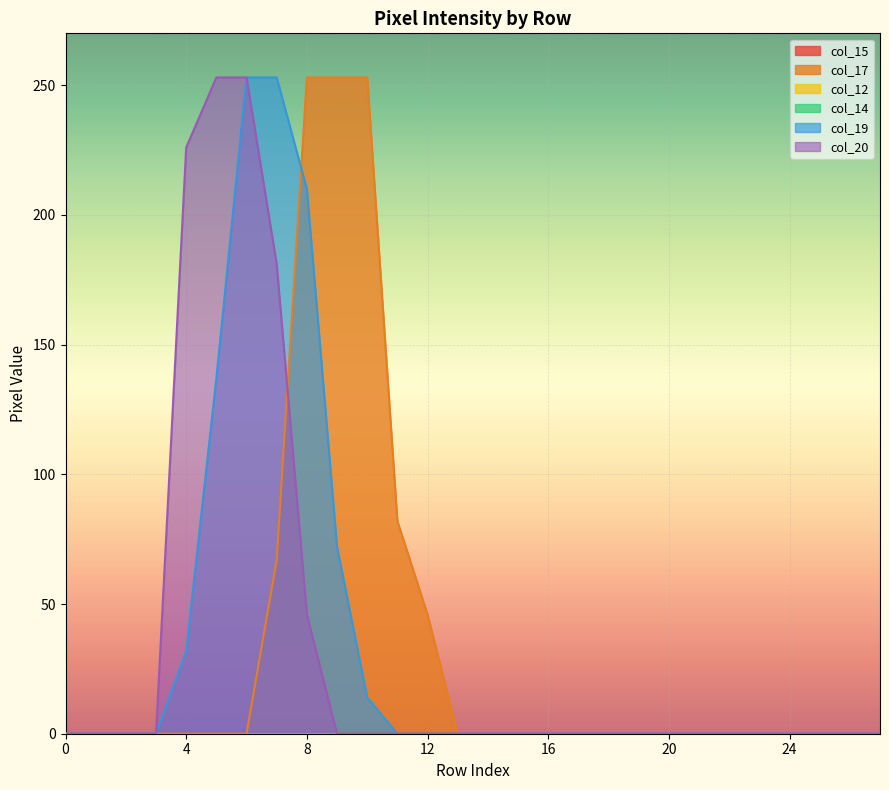

Does the chart display data point markers on the line(s)?

No